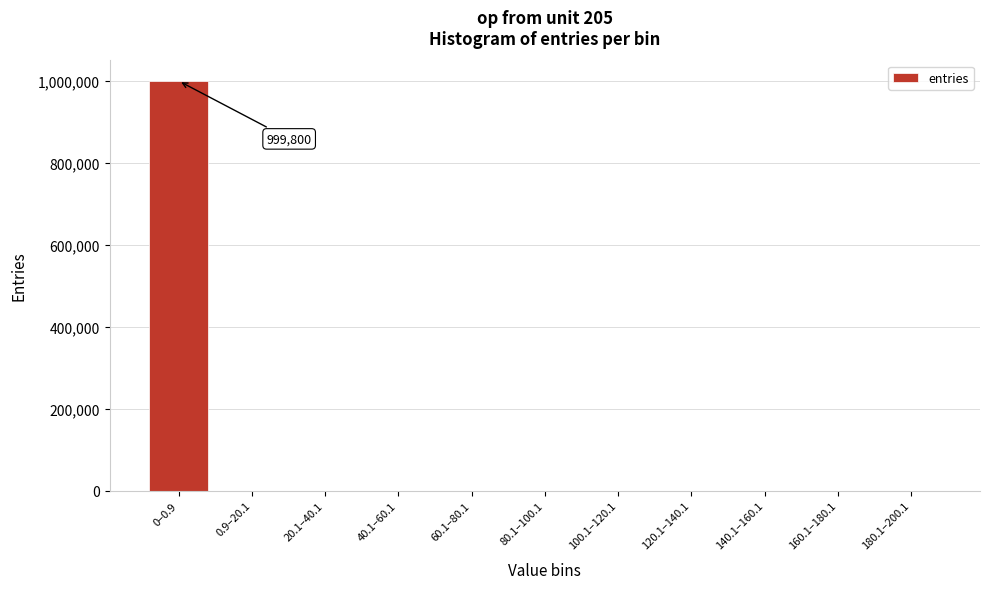

What is the change in value from 0–0.9 to 80.1–100.1?

-999800